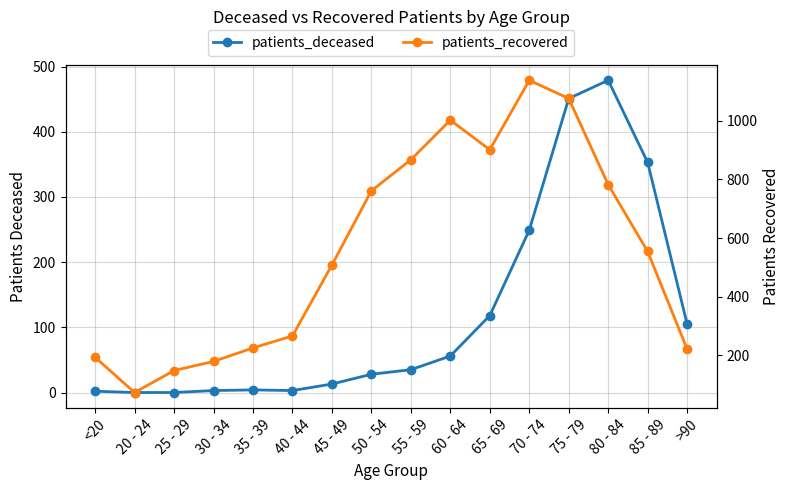

What is the difference between the second highest and minimum values in the patients_deceased series?

451